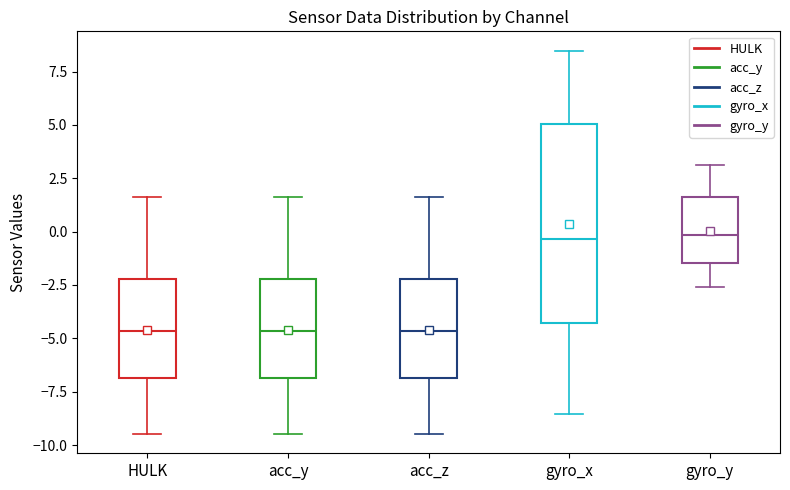

Reading left to right, transcribe this box plot: for each box, give where its median line is, the range the box spans, and where its two whiskers end, as read against the y-axis. The values are not printed on the chart, so give them approximately, as read against the axis.

HULK: median -4.5, box -7.0 to -2.0, whiskers -9.5 to 1.5
acc_y: median -4.5, box -7.0 to -2.0, whiskers -9.5 to 1.5
acc_z: median -4.5, box -7.0 to -2.0, whiskers -9.5 to 1.5
gyro_x: median -0.5, box -4.5 to 5.0, whiskers -8.5 to 8.5
gyro_y: median 0.0, box -1.5 to 1.5, whiskers -2.5 to 3.0